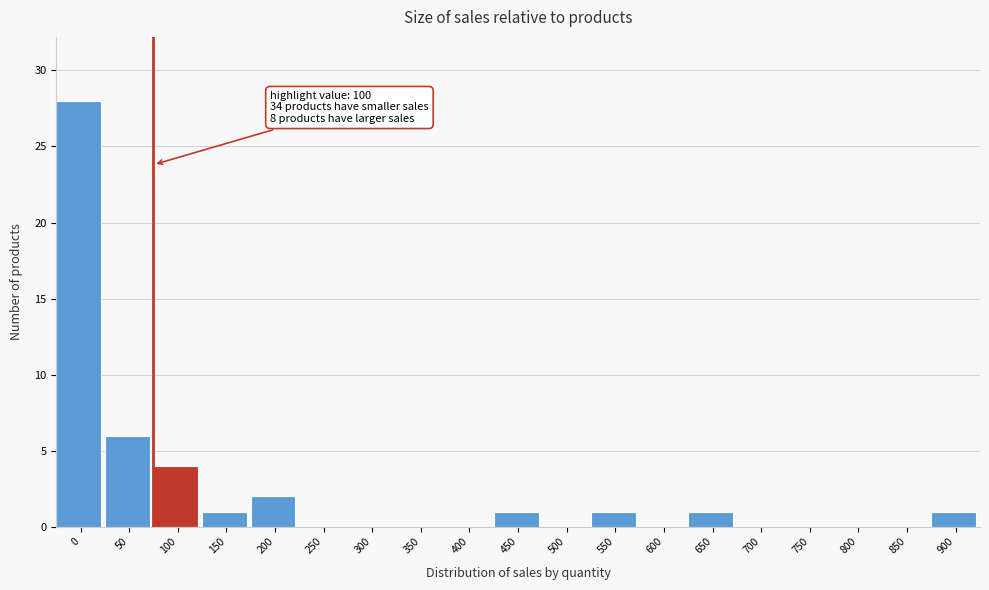

Reading left to right, list all the values displayed in this chart.

0=28	50=6	100=4	150=1	200=2	250=0	300=0	350=0	400=0	450=1	500=0	550=1	600=0	650=1	700=0	750=0	800=0	850=0	900=1